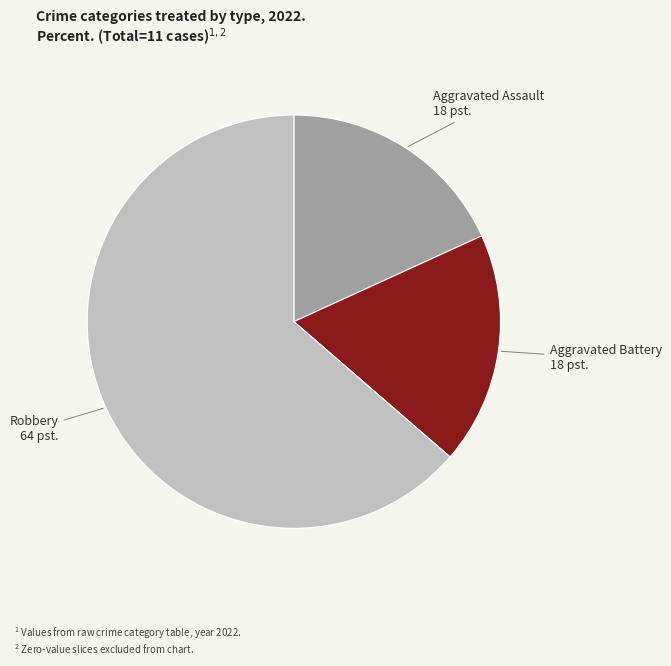

Is there a majority slice in this chart?

Yes